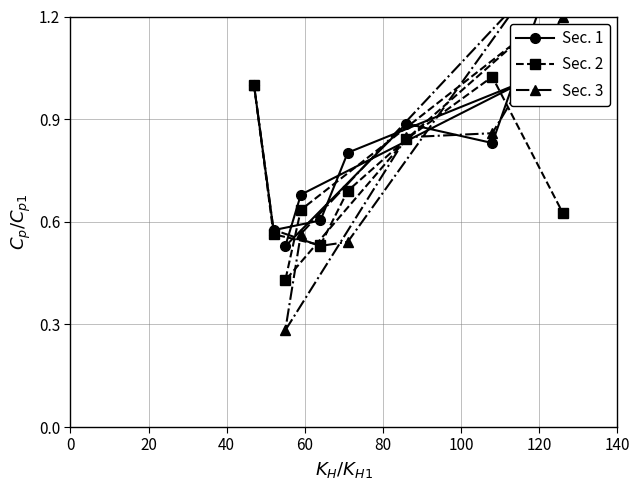

At how many categories does at least one series exceed 1?

3